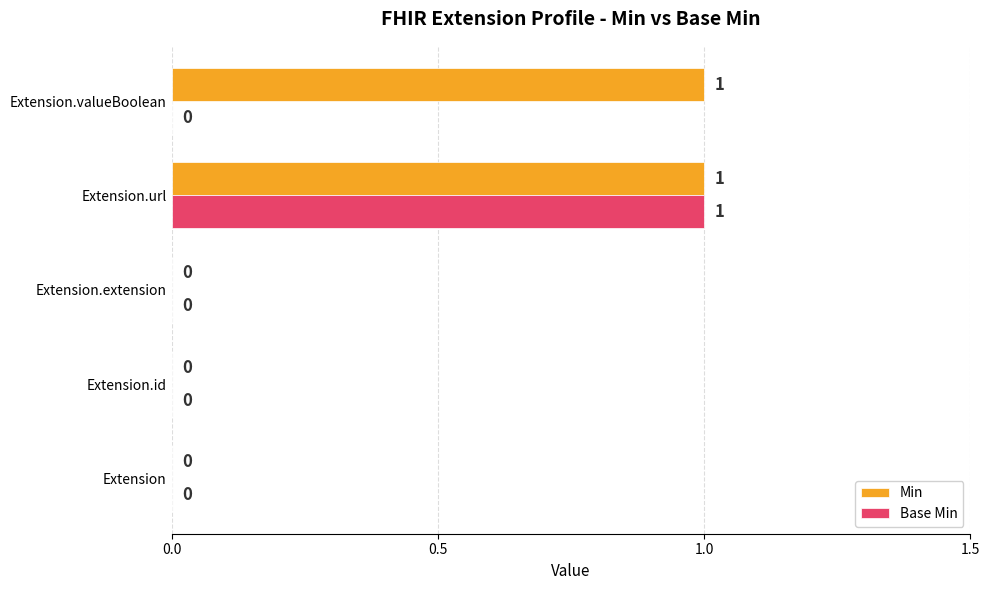

Is it true that Min equals 1 at Extension?

False